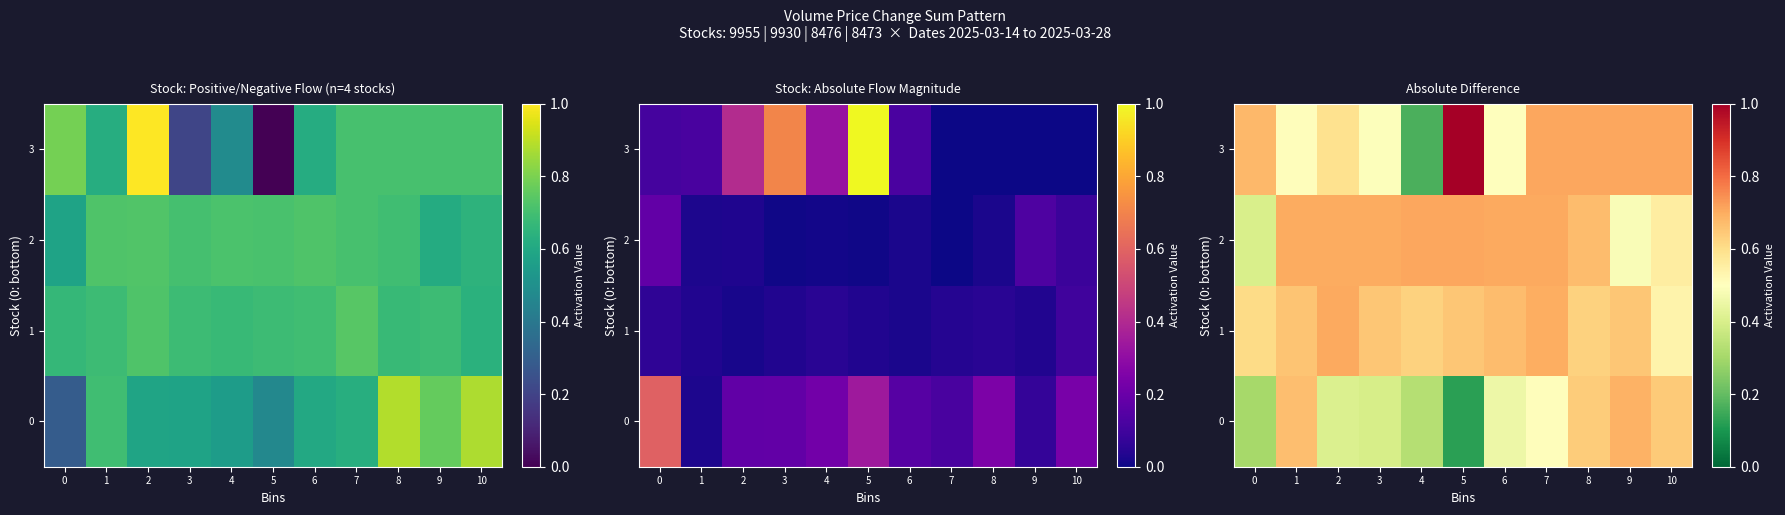

Count the 0 values in the range 0 to 1.

11